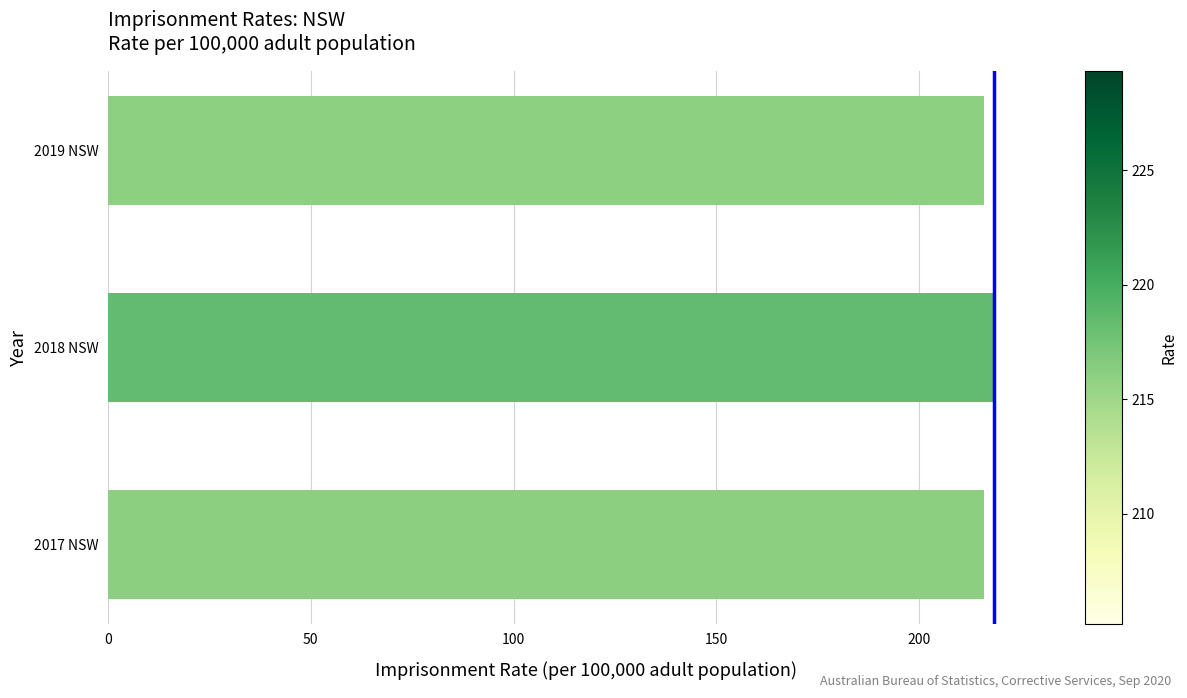

What is the average value?

216.8